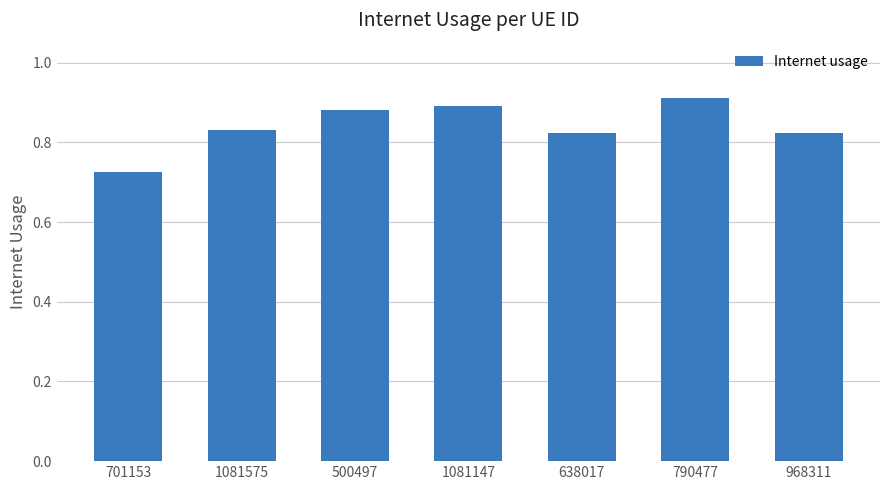

What is the difference between the values at 1081147 and 638017?

0.1